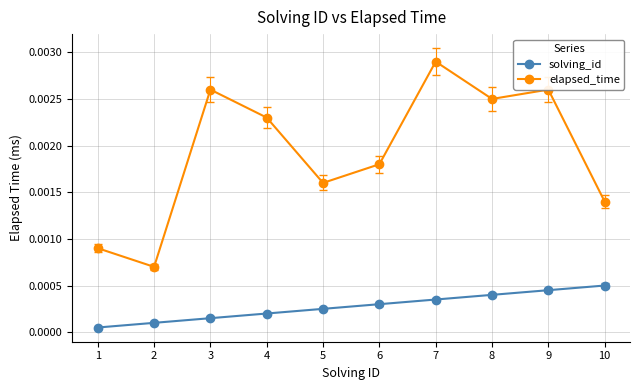

Count the elapsed_time values in the range 0 to 1.

10